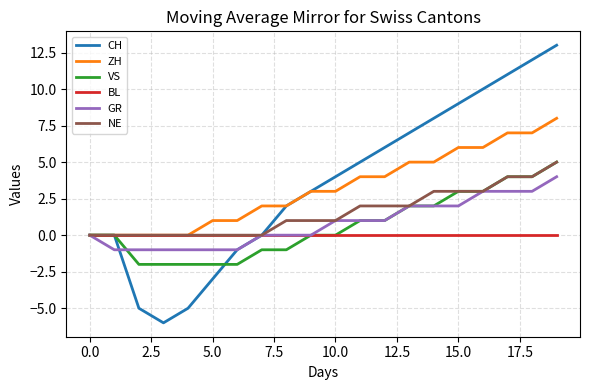

Which series has the largest range (max minus min)?

CH